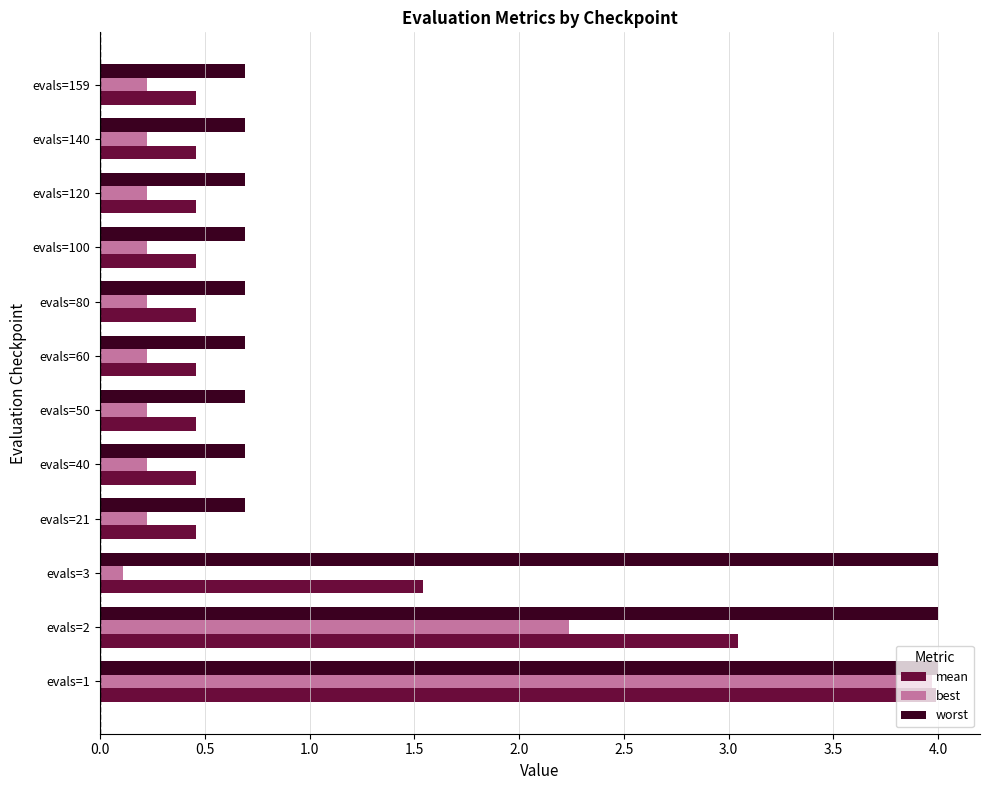

List the series in order of their overall mean, highest first.

worst, mean, best